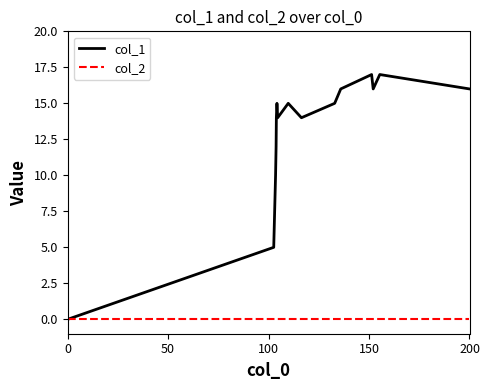

Which series has the largest range (max minus min)?

col_1